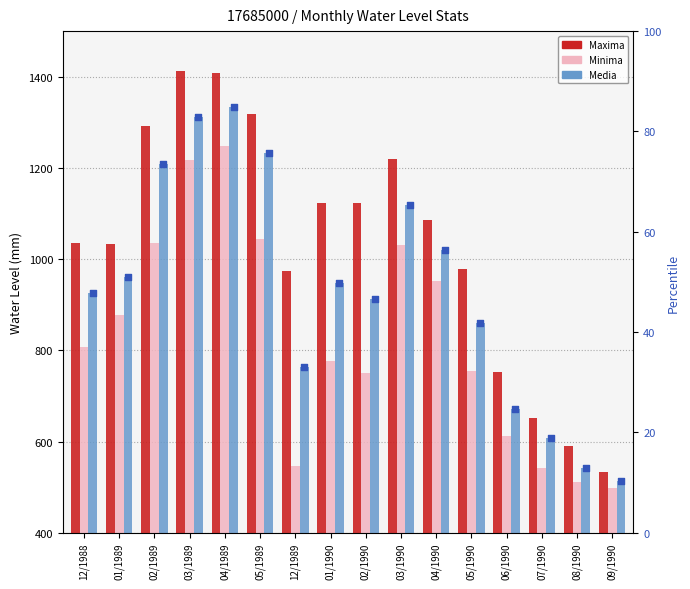

Which series has the widest spread of Y values?

Maxima